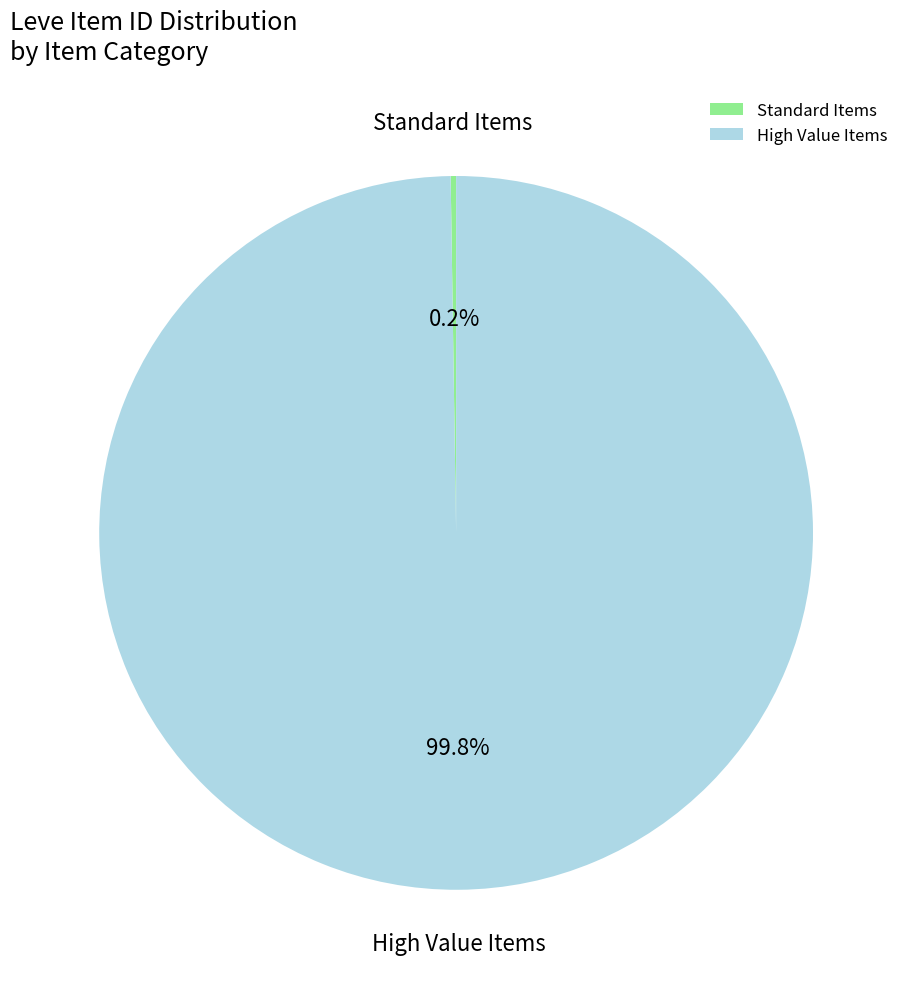

Which category has the biggest portion of the pie?

High Value Items